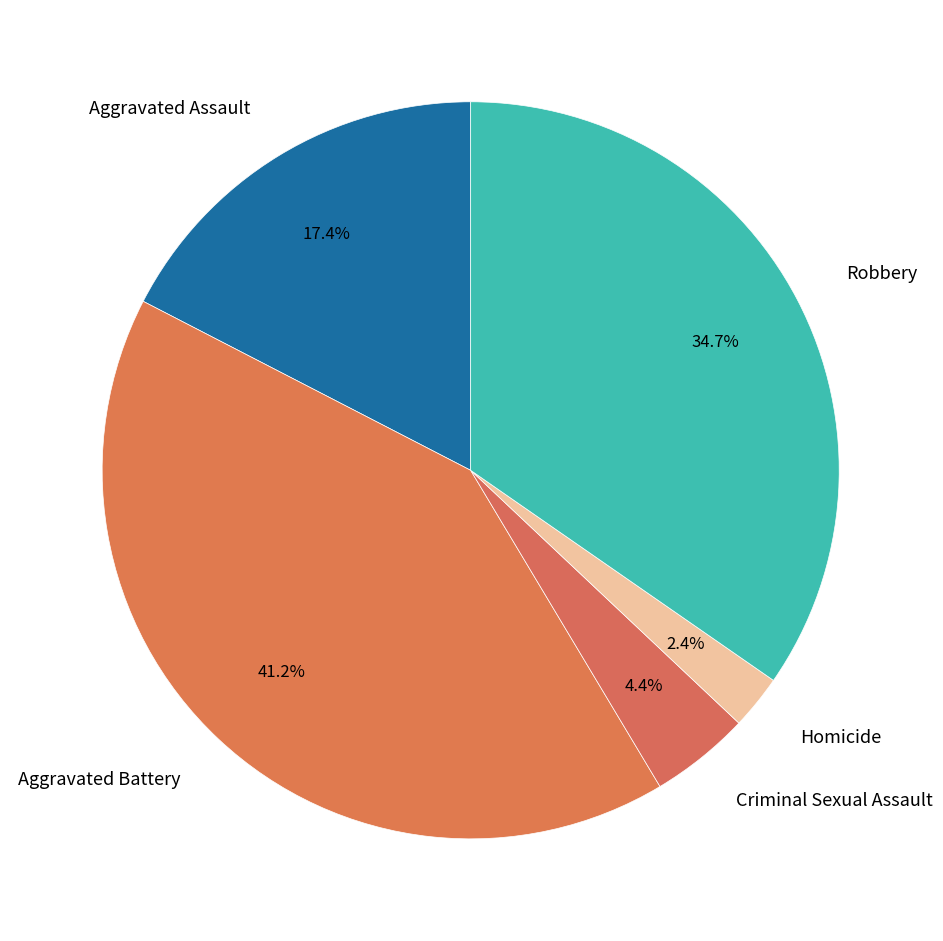

Which has a higher value, Criminal Sexual Assault or Robbery?

Robbery